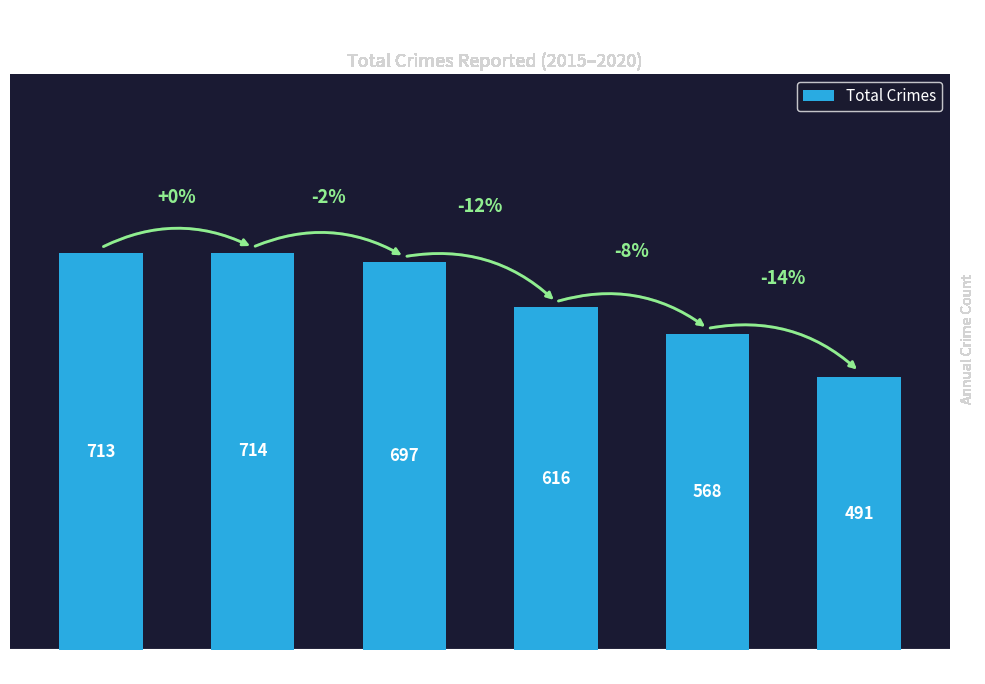

Reading right to left, extract all data points from this chart.

491	568	616	697	714	713